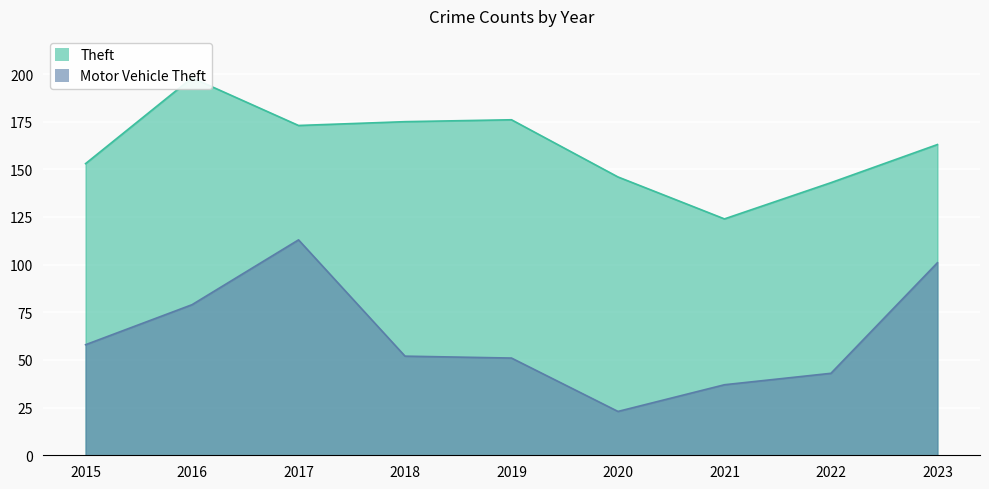

Rank the categories by Motor Vehicle Theft value from lowest to highest.

2020, 2021, 2022, 2019, 2018, 2015, 2016, 2023, 2017